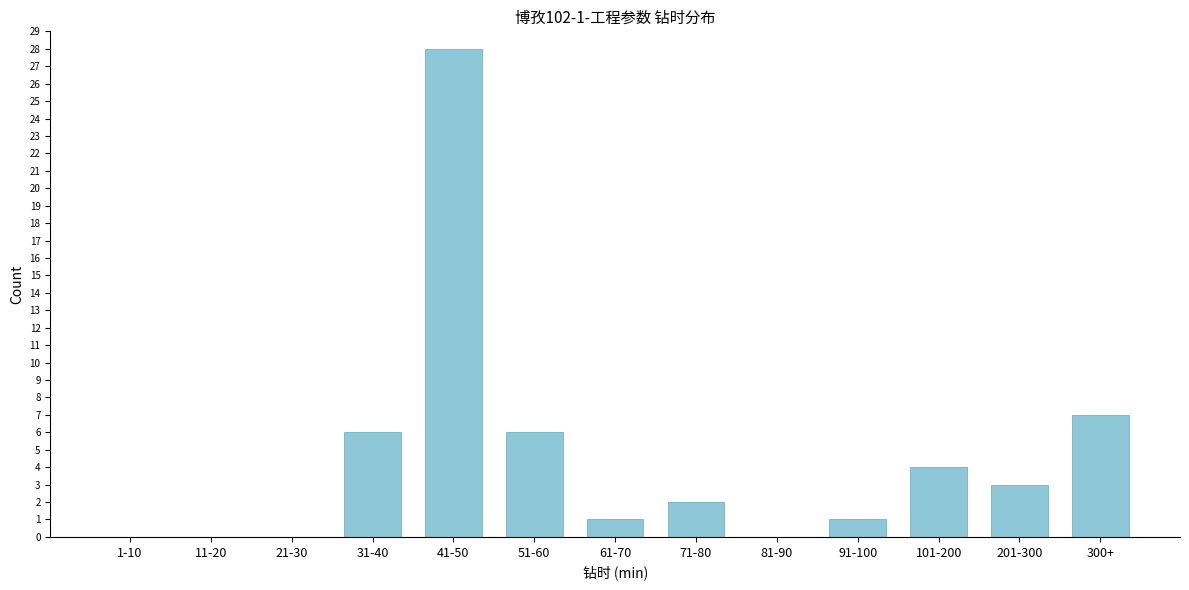

Reading right to left, what are all the values shown in this chart?

300+=7	201-300=3	101-200=4	91-100=1	81-90=0	71-80=2	61-70=1	51-60=6	41-50=28	31-40=6	21-30=0	11-20=0	1-10=0